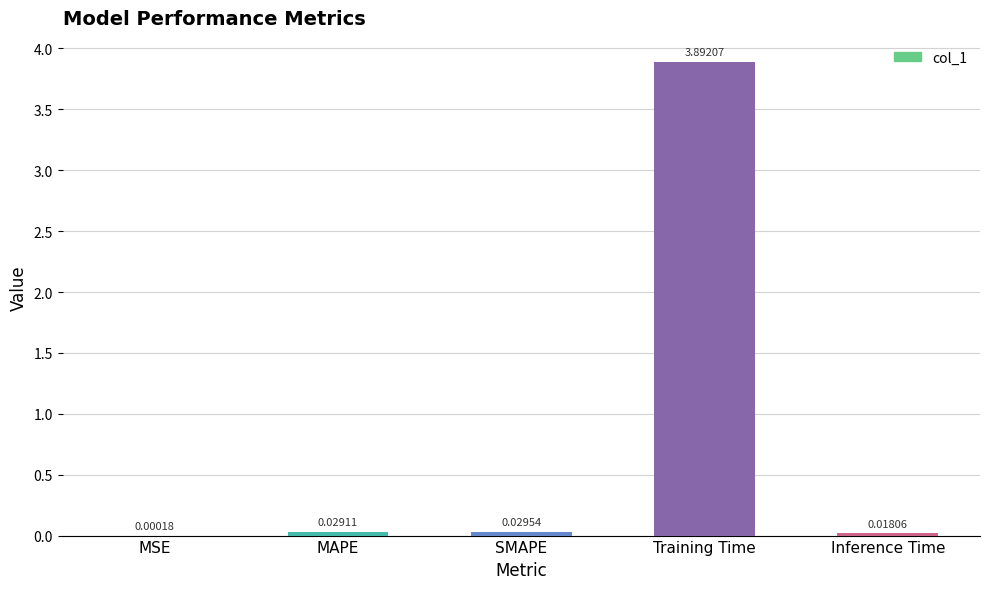

Where is the data nearest to the value 1?

SMAPE